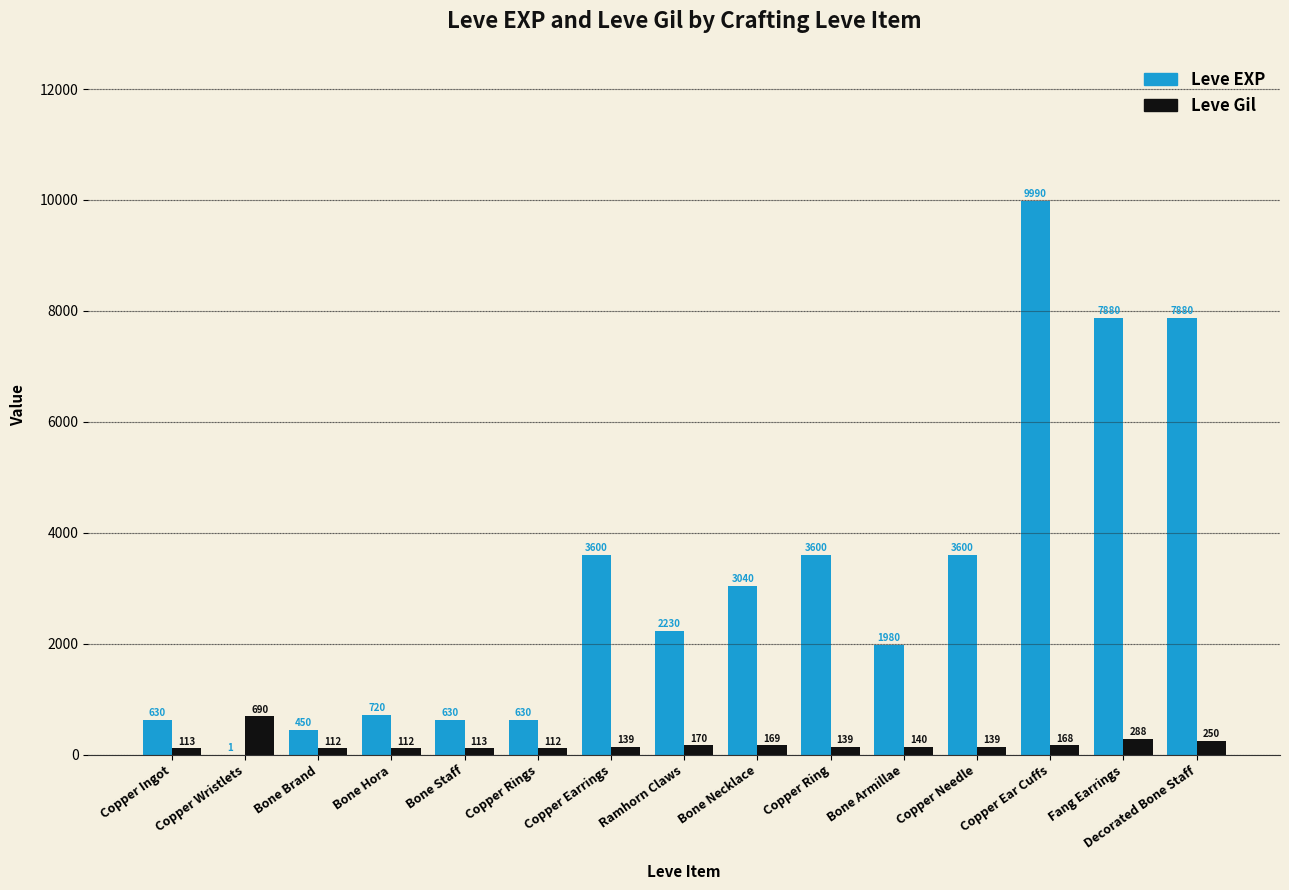

Which series has the largest range (max minus min)?

Leve EXP